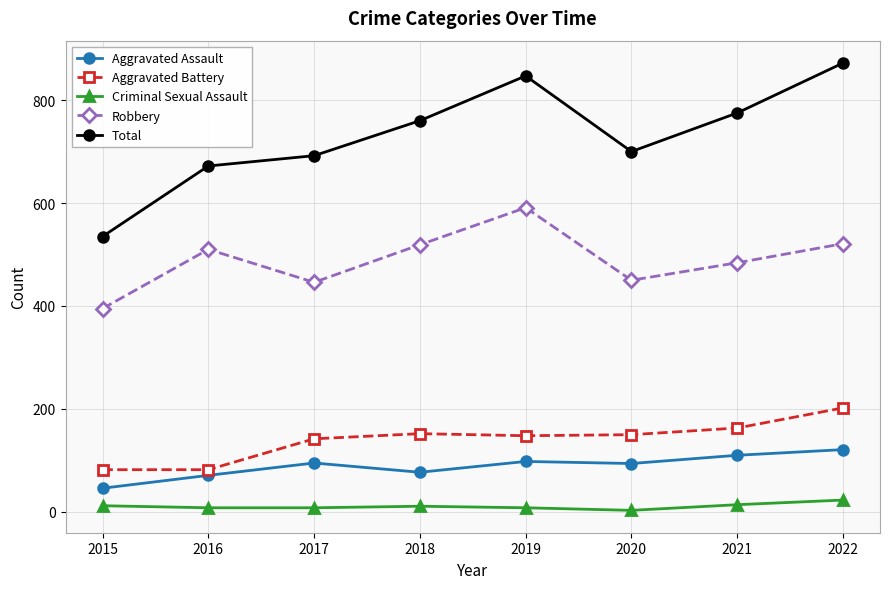

Which series has the largest range (max minus min)?

Total